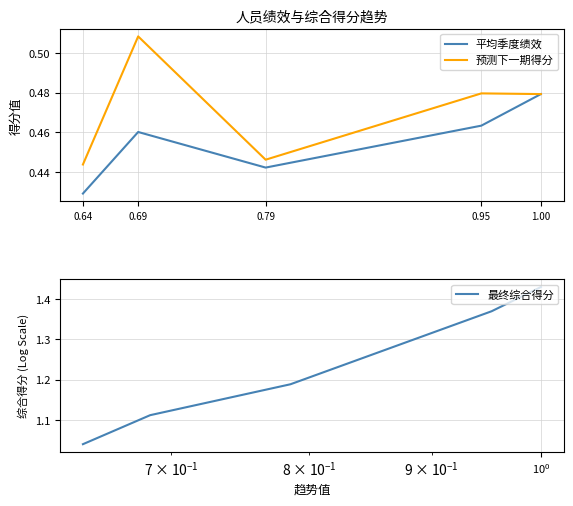

Rank the categories by 平均季度绩效 value from highest to lowest.

1.00, 0.95, 0.69, 0.79, 0.64